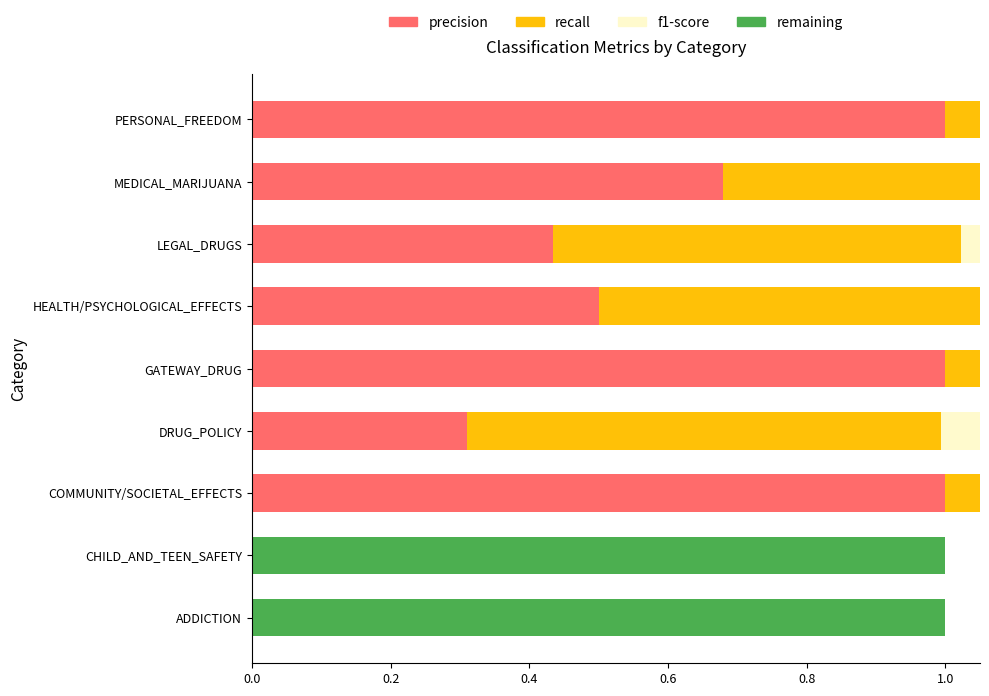

What is the average value of the precision series?

0.5